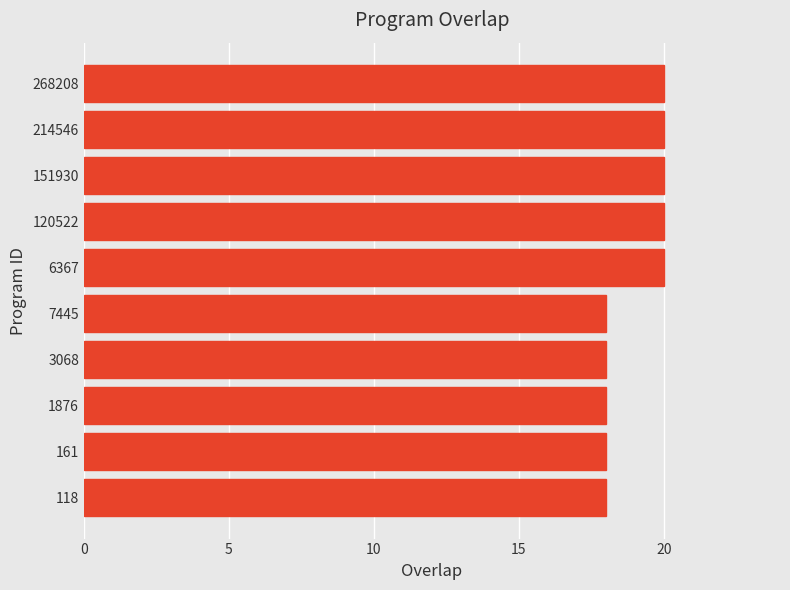

Which has a higher value, 161 or 268208?

268208